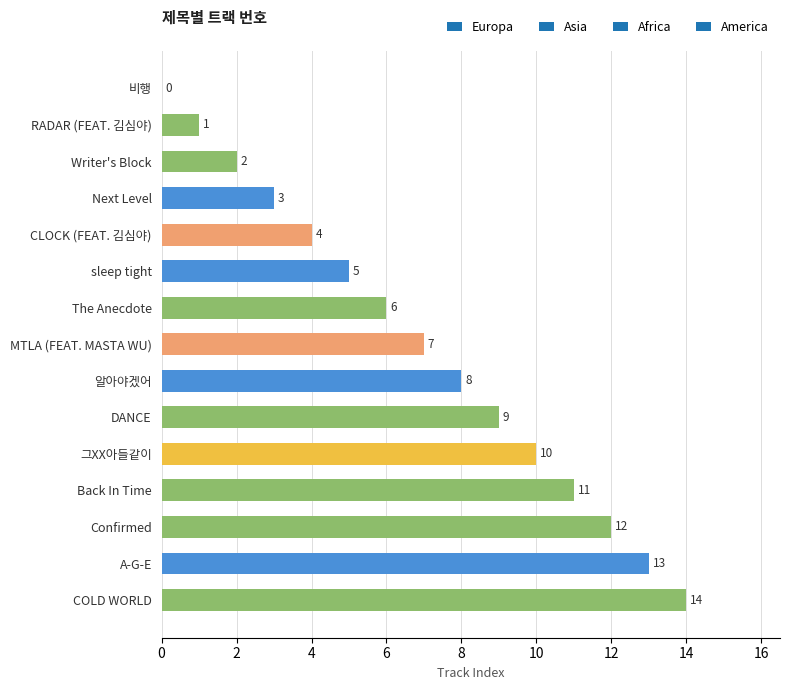

Are the bars horizontal?

Yes